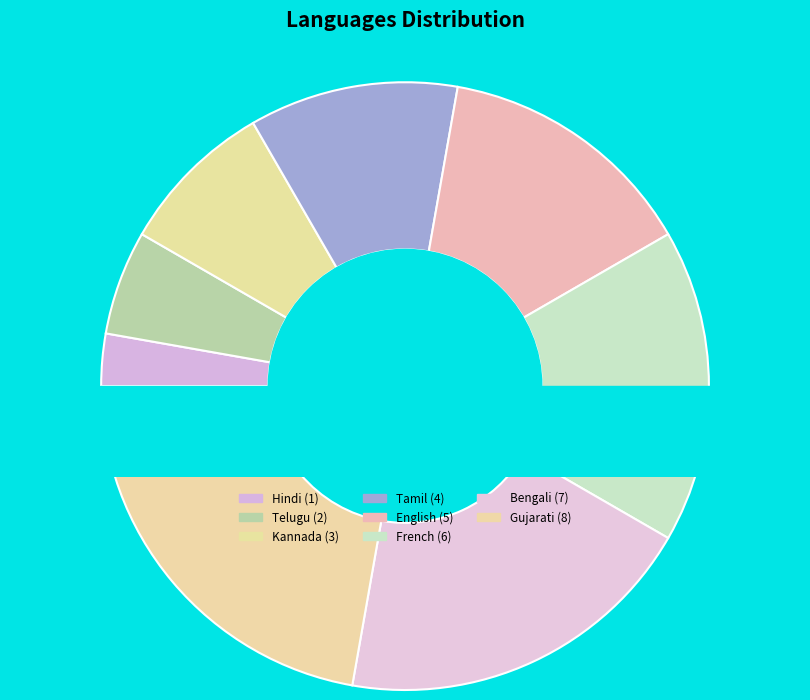

What is the change in value from Telugu to Bengali?

+5